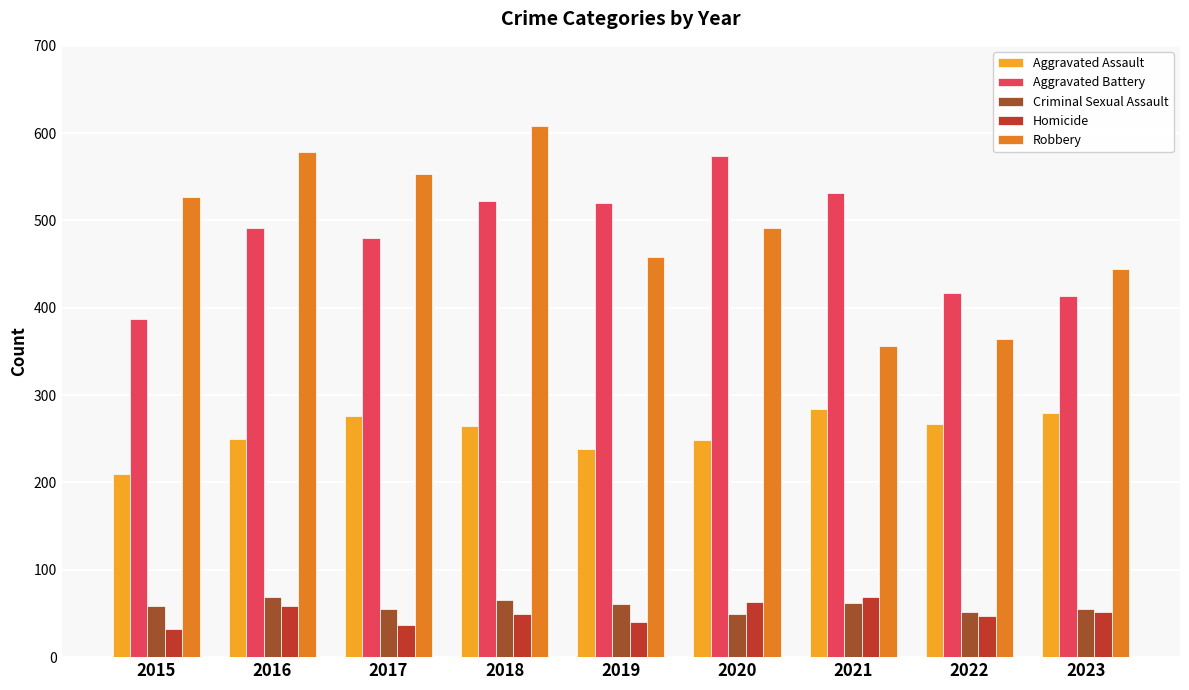

Rank the series at 2021 from lowest to highest value.

Criminal Sexual Assault, Homicide, Aggravated Assault, Robbery, Aggravated Battery